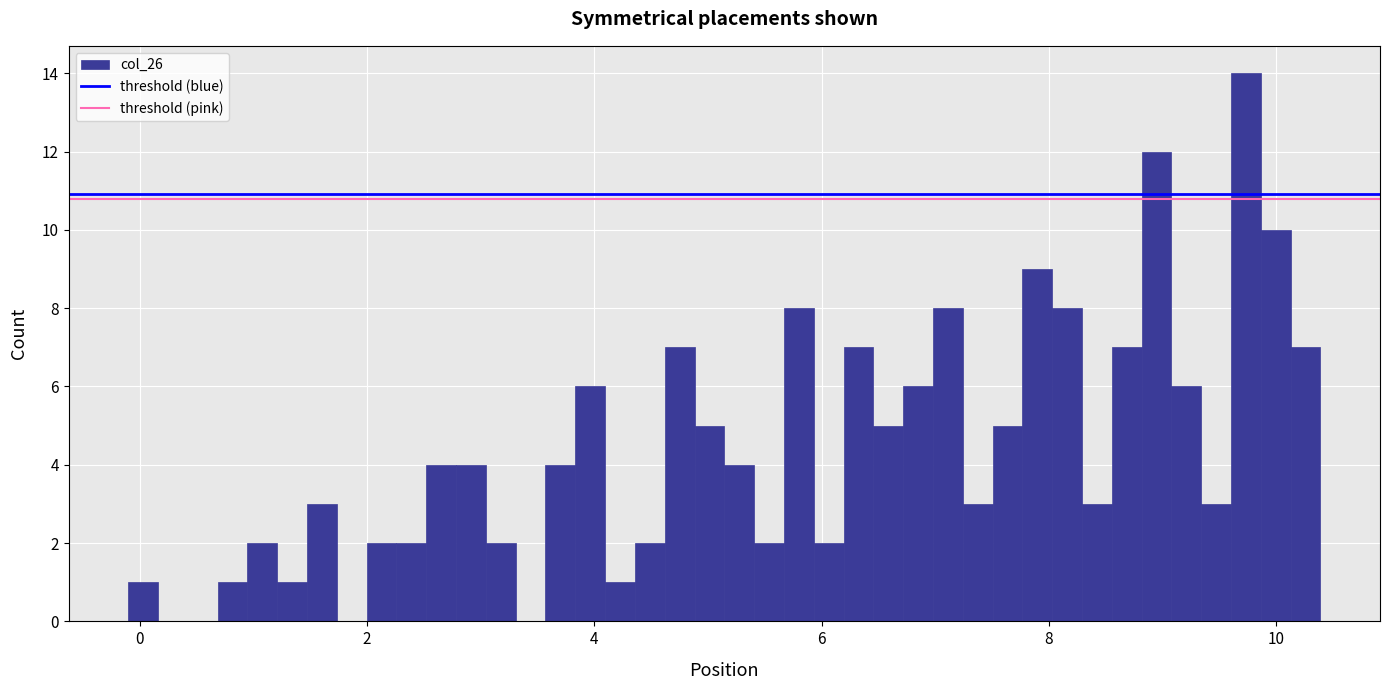

Read against the x-axis, roughly where is the centre of the tallest bar?

9.8